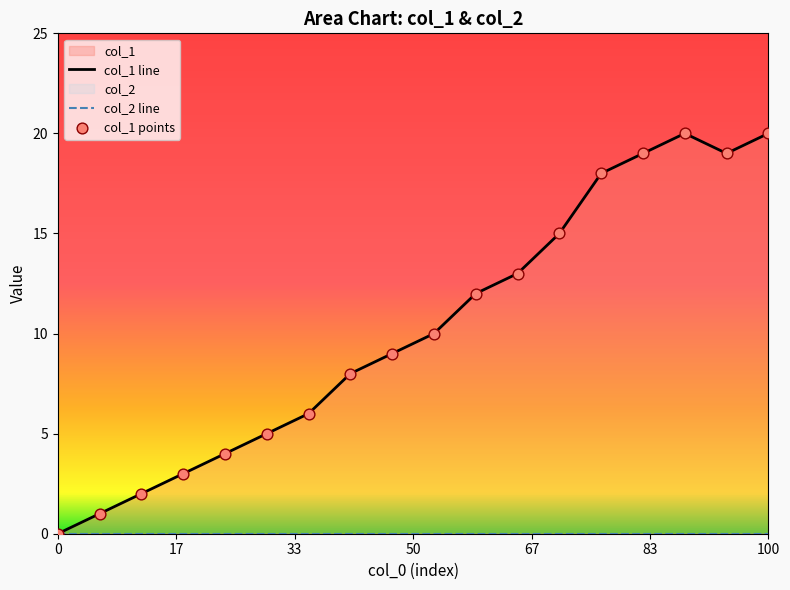

At how many categories does at least one series exceed 4?

13